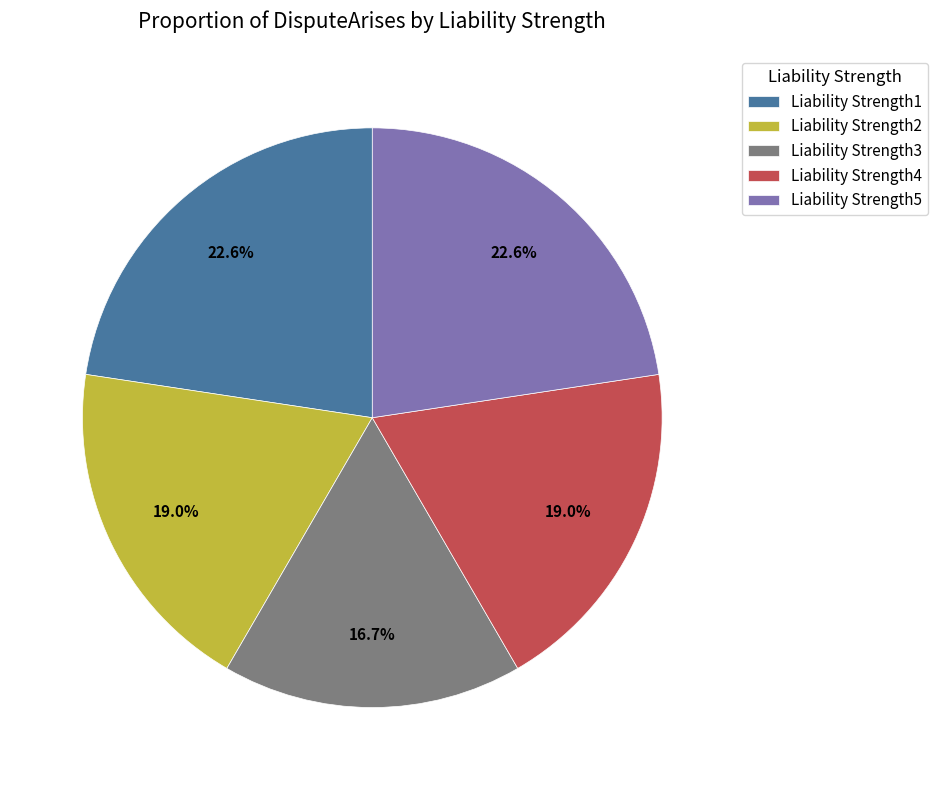

Which category has the smallest portion of the pie?

Liability Strength3